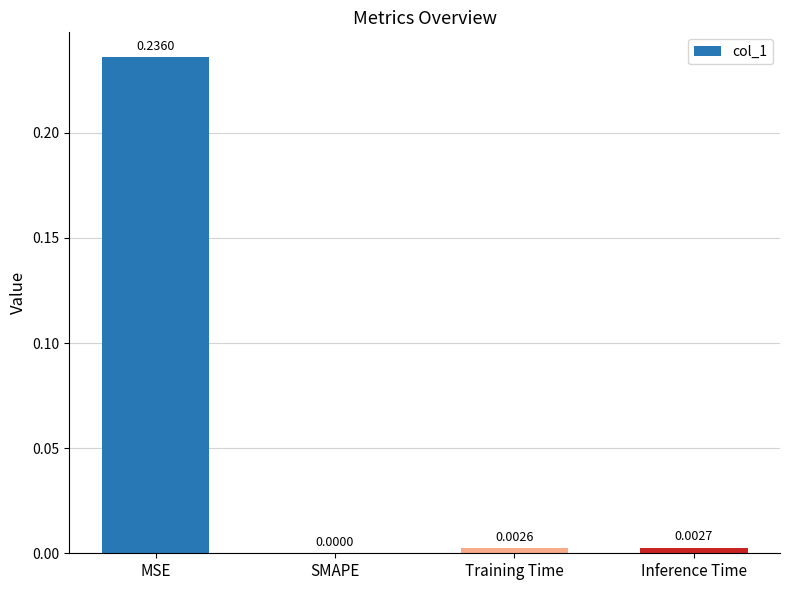

How many values exceed 0?

3